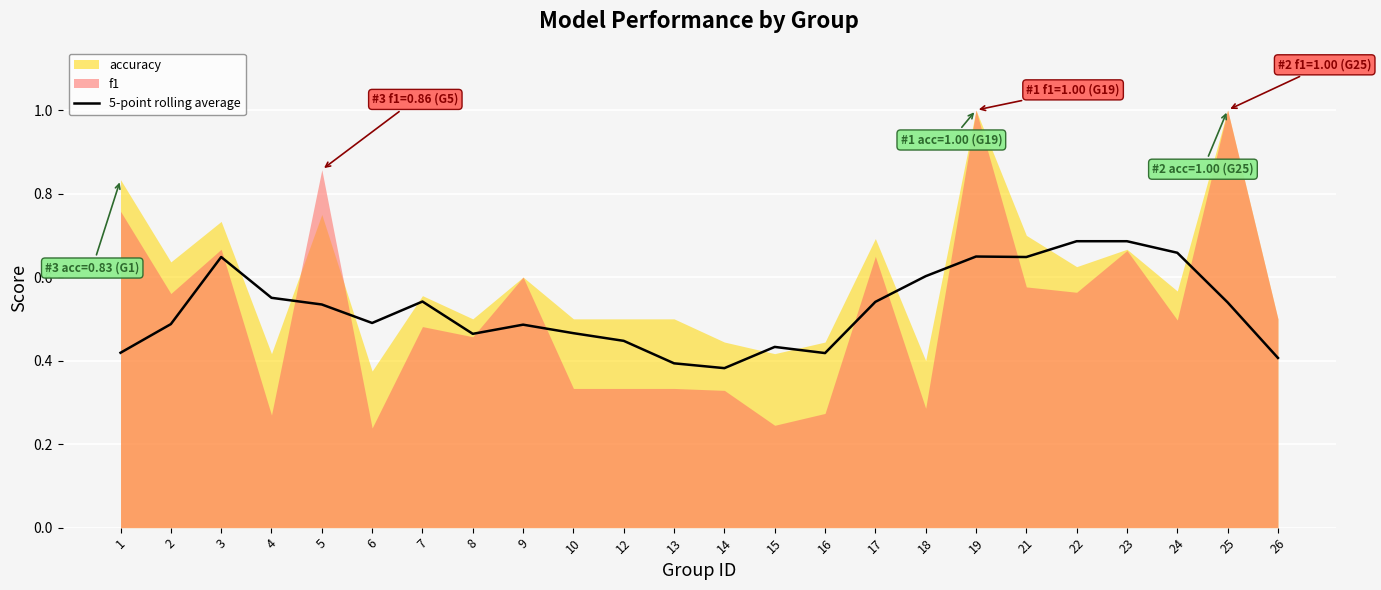

How many interior local valleys (lower than both neighbors) does the data have?

5